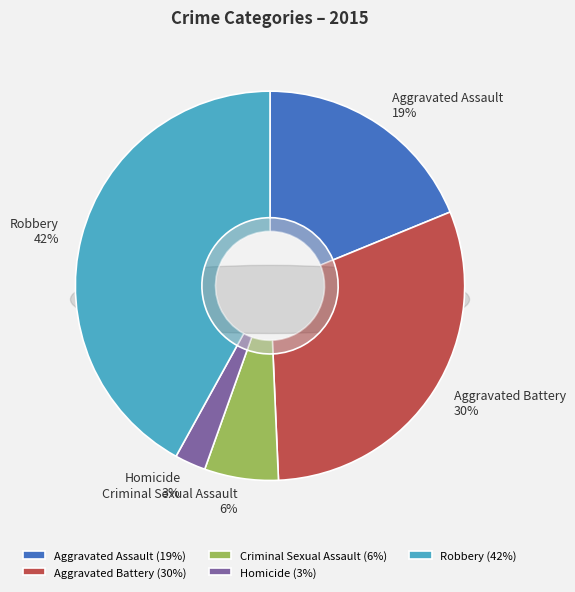

What percentage do Homicide and Robbery together represent?

44.6%